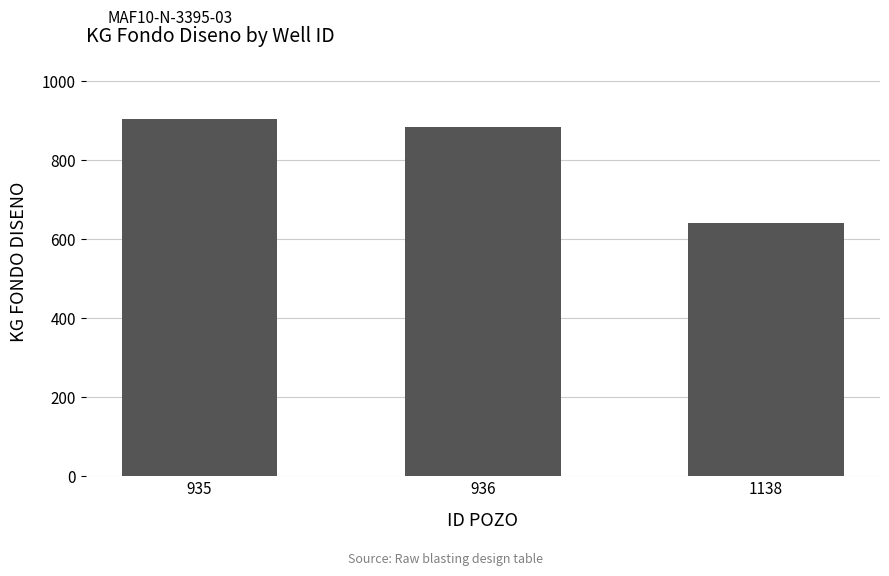

List the labels in order of value, largest first.

935, 936, 1138